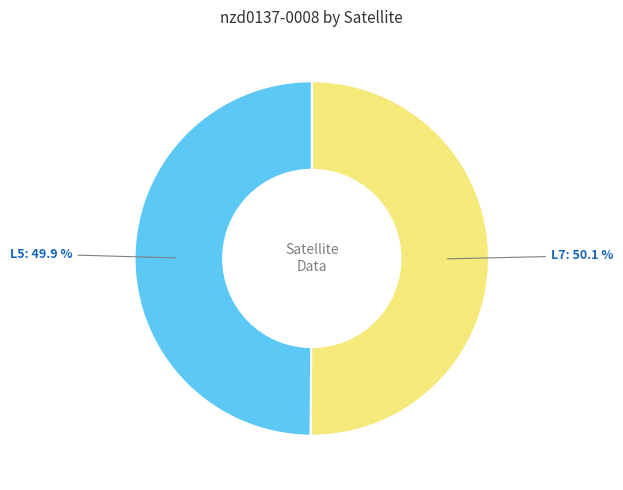

Does any single category account for the majority?

Yes